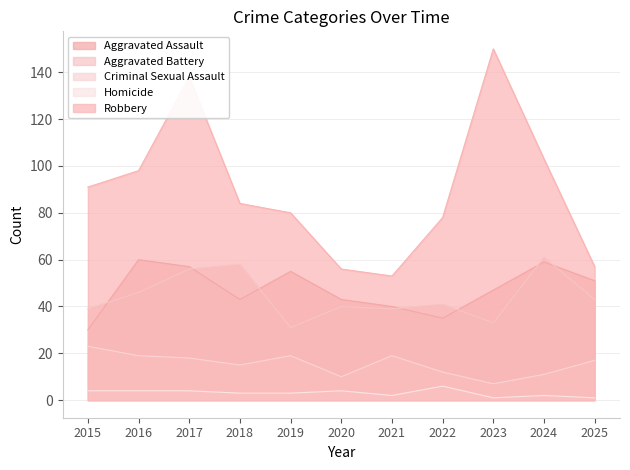

What is the difference between the Aggravated Battery values at 2019 and 2016?

15